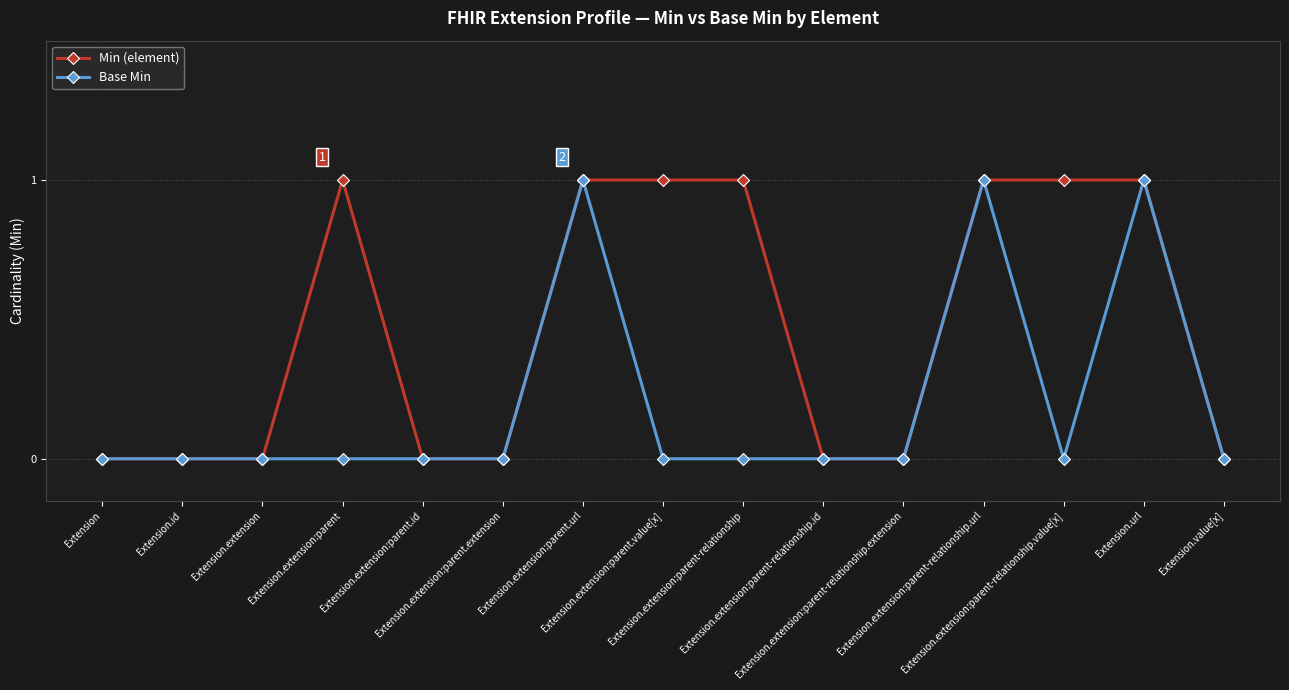

The Base Min series shows 0 at Extension.extension:parent.value[x]. True or false?

True